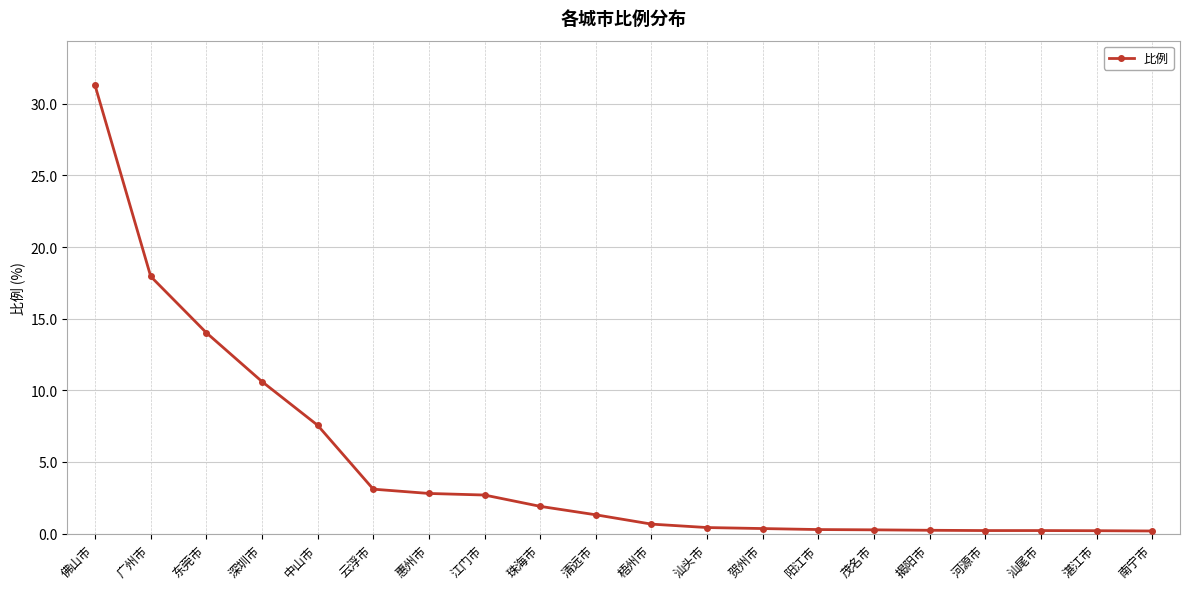

At which category does the chart reach its peak across all series?

佛山市